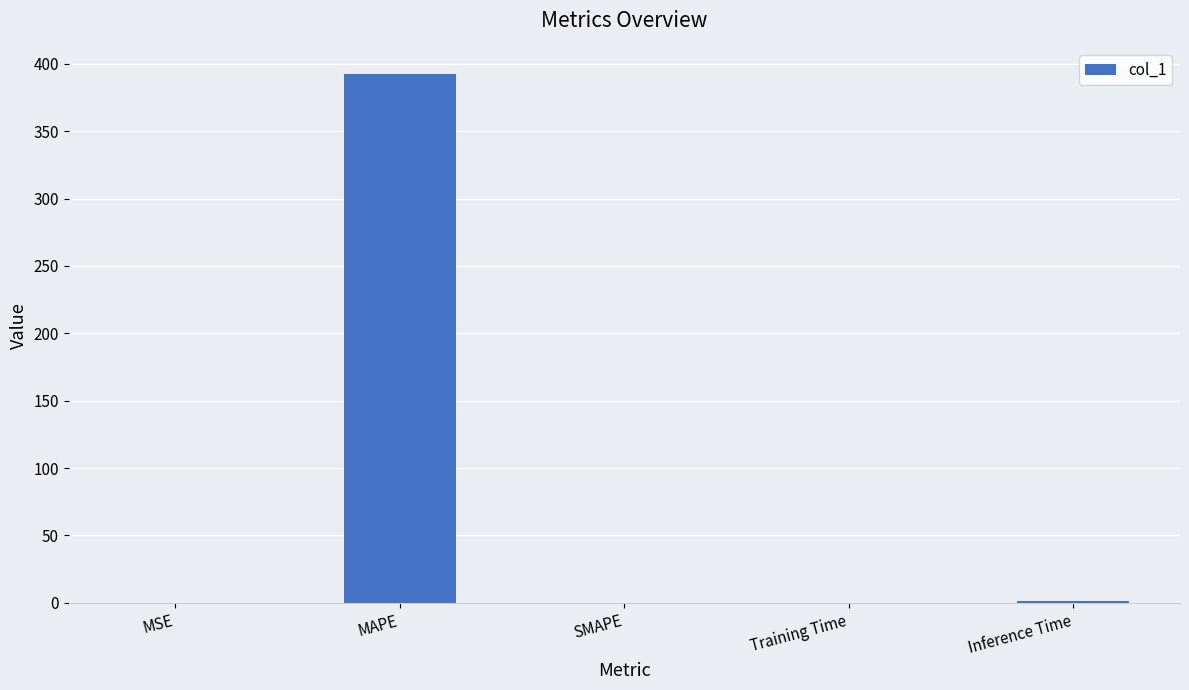

The value at SMAPE is 0.0. True or false?

True